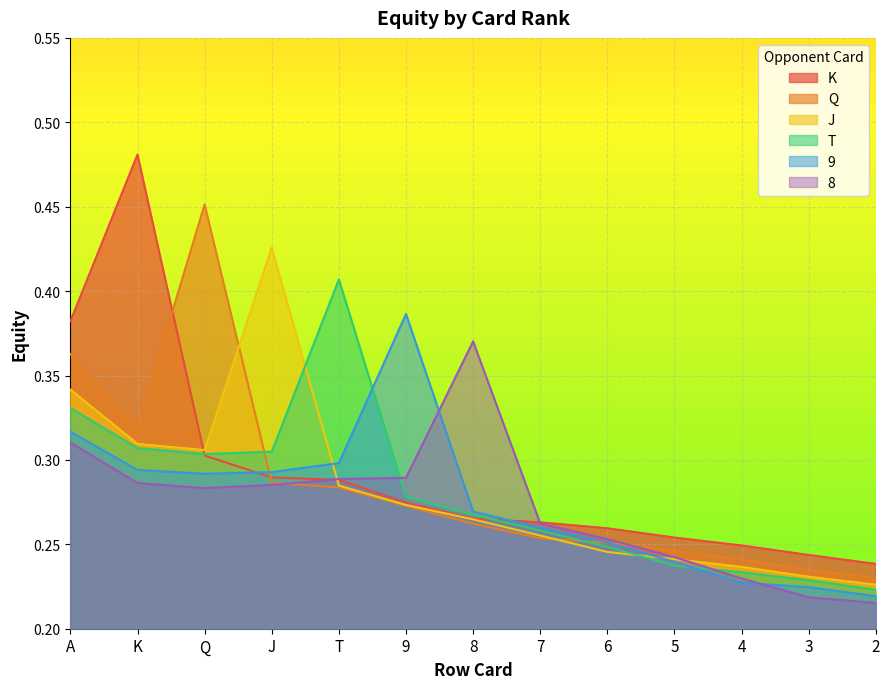

The 9 series shows 0.3 at A. True or false?

True